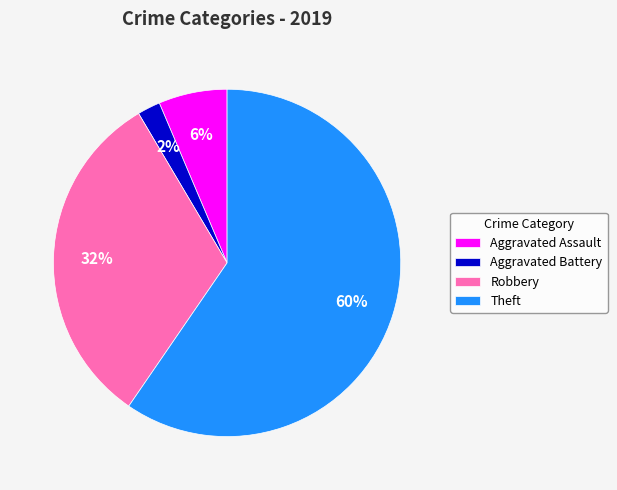

Rank the categories by value from highest to lowest.

Theft, Robbery, Aggravated Assault, Aggravated Battery